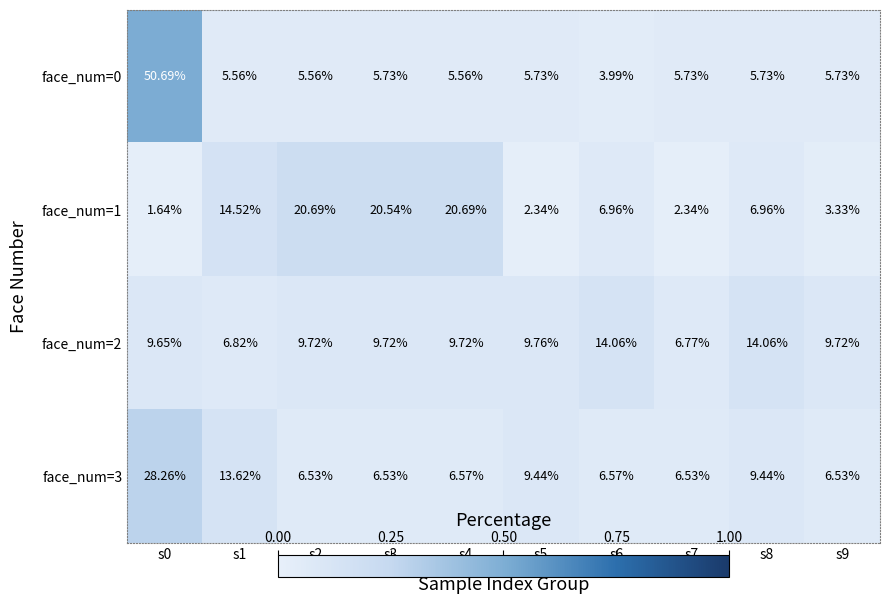

Which series has the widest spread of values?

face_num=0